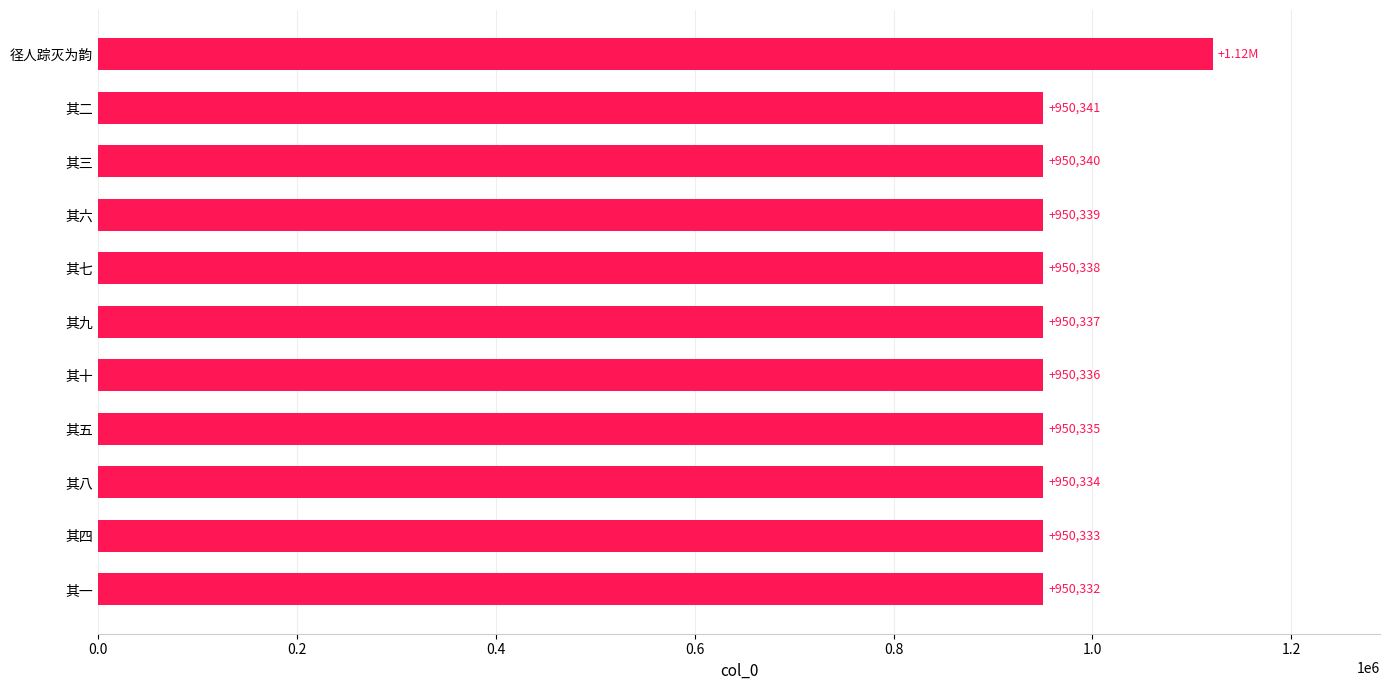

What is the average value?

965850